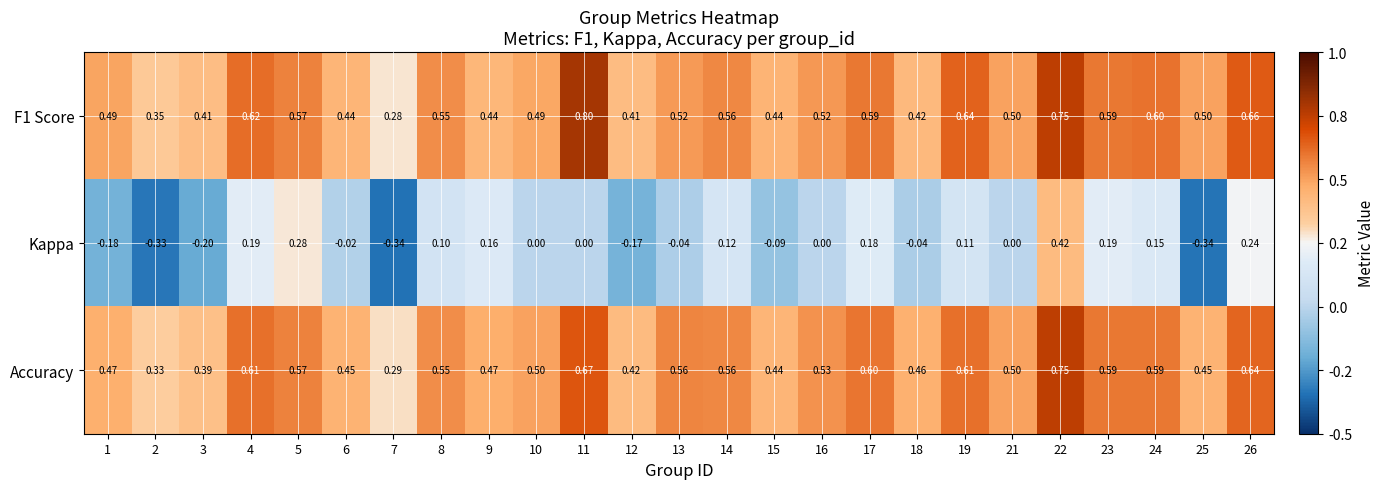

Which series has the widest spread of values?

Kappa